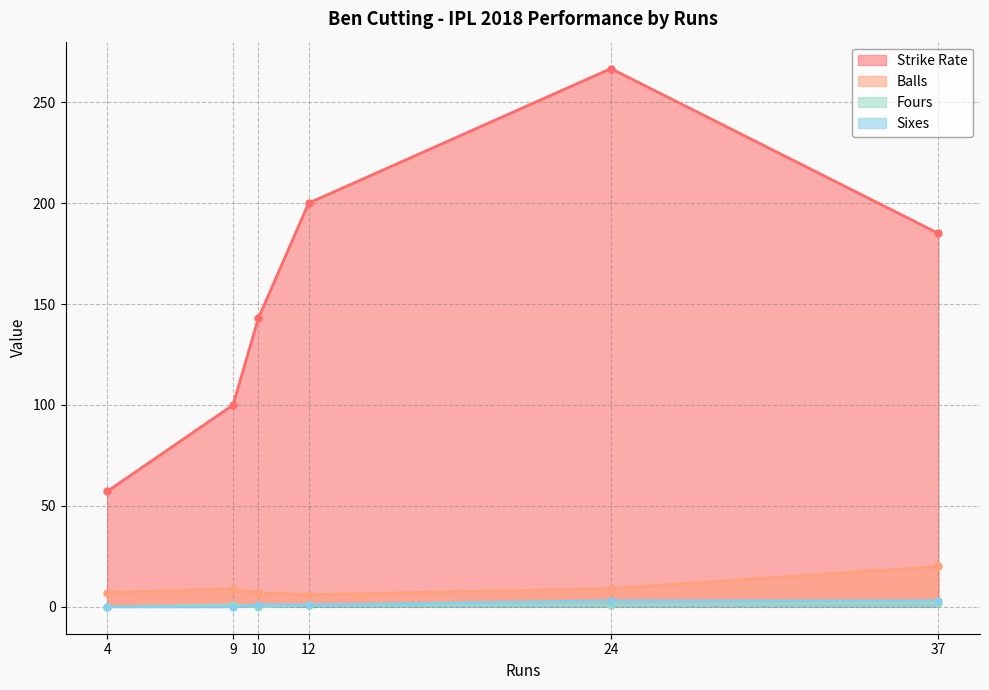

How many lines are shown in the chart?

4